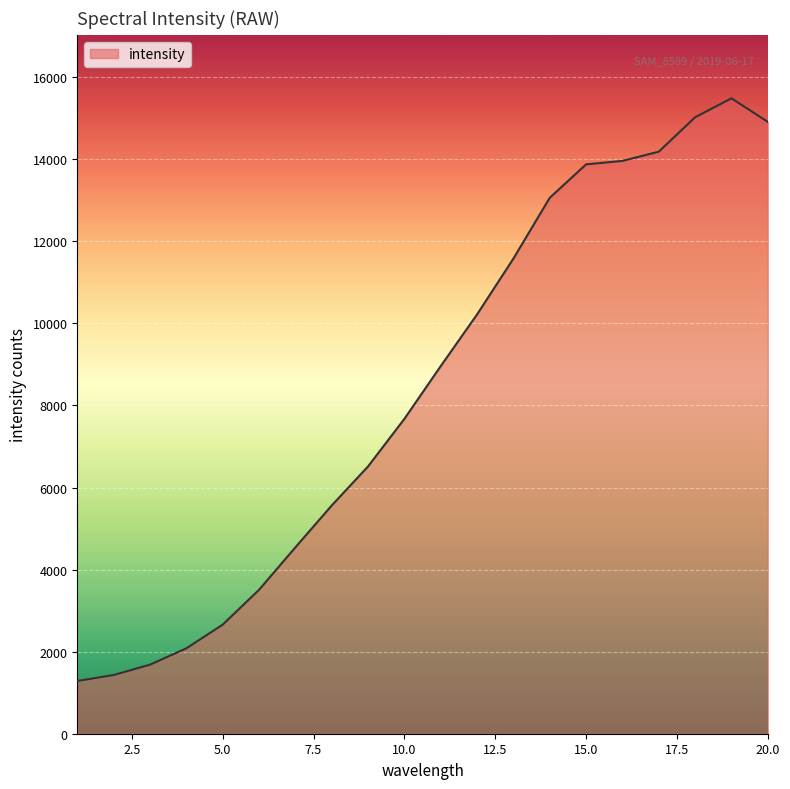

What is the difference between the maximum and minimum values?

14201